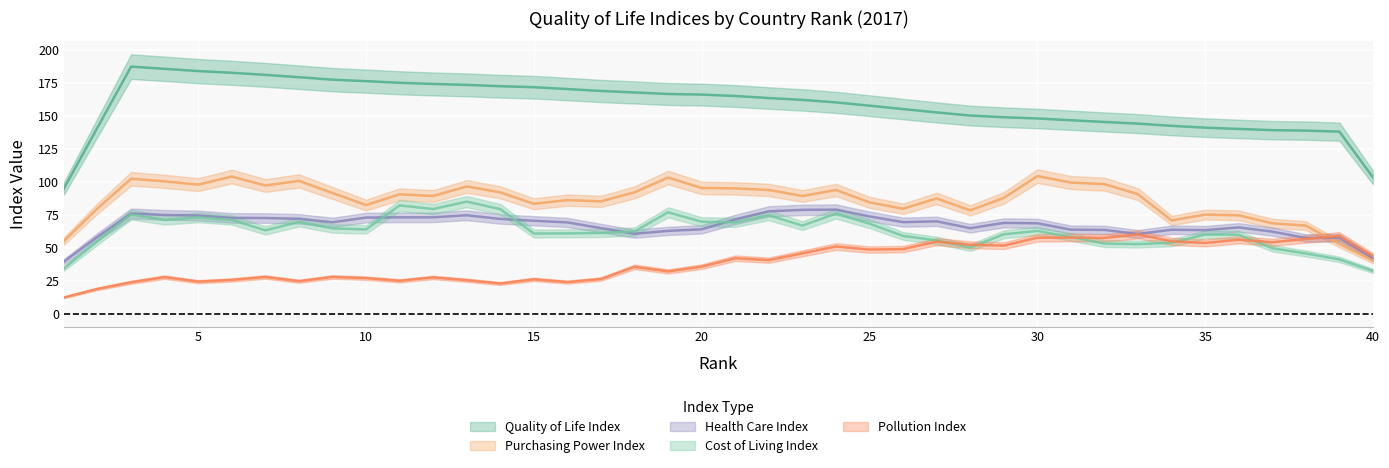

Is it true that Purchasing Power Index equals 90.1 at 16?

False